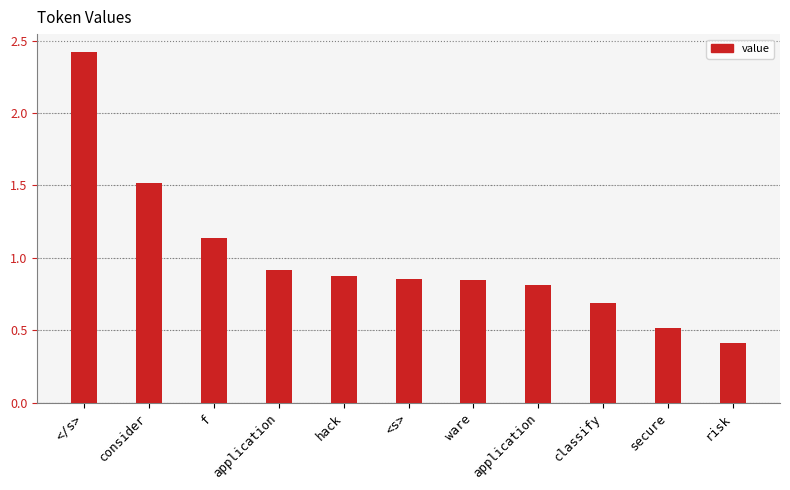

Which category has the highest value across all series?

</s>